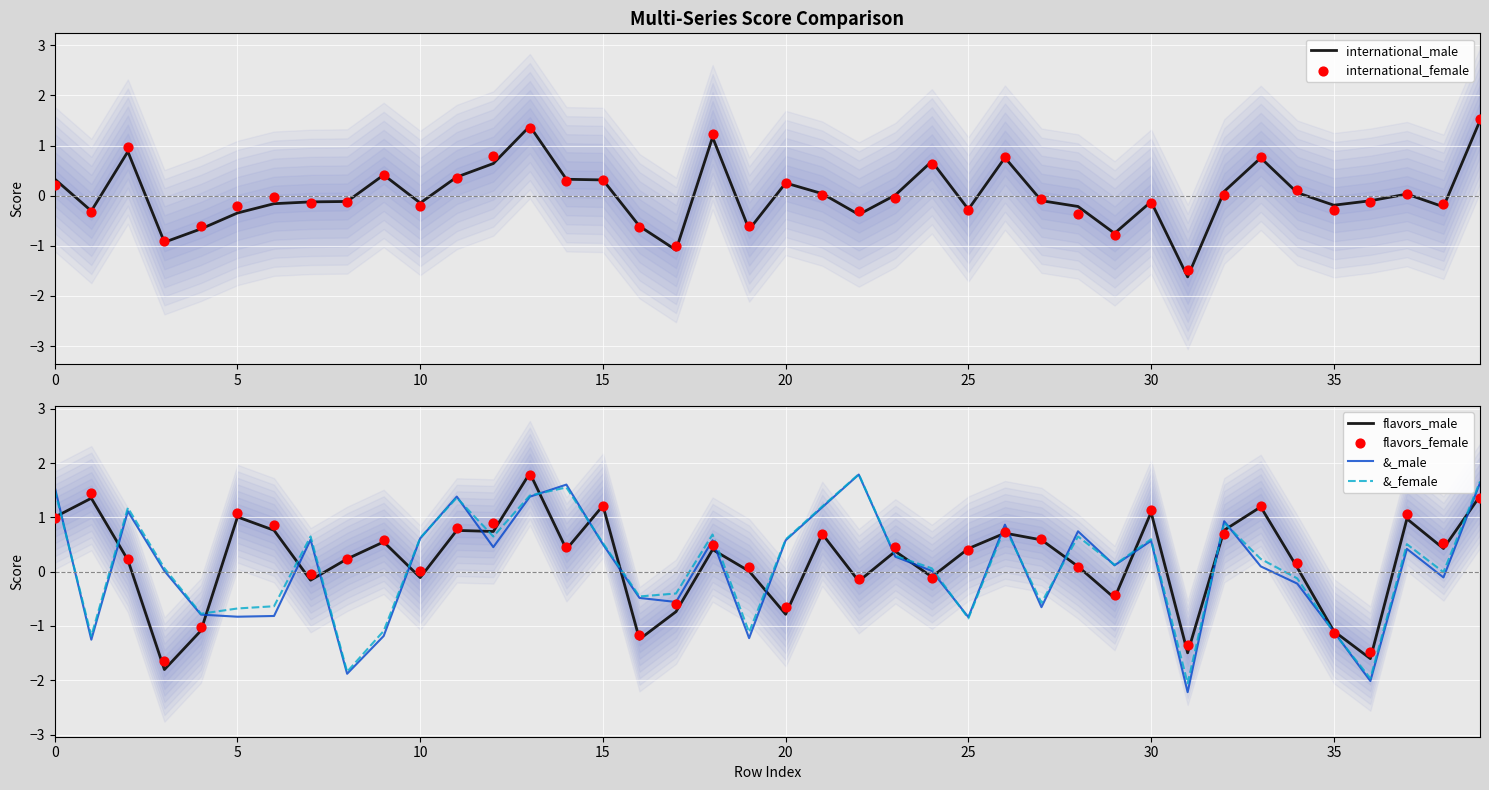

Is the value of international_male at 28 greater than the value of flavors_male at 14?

No